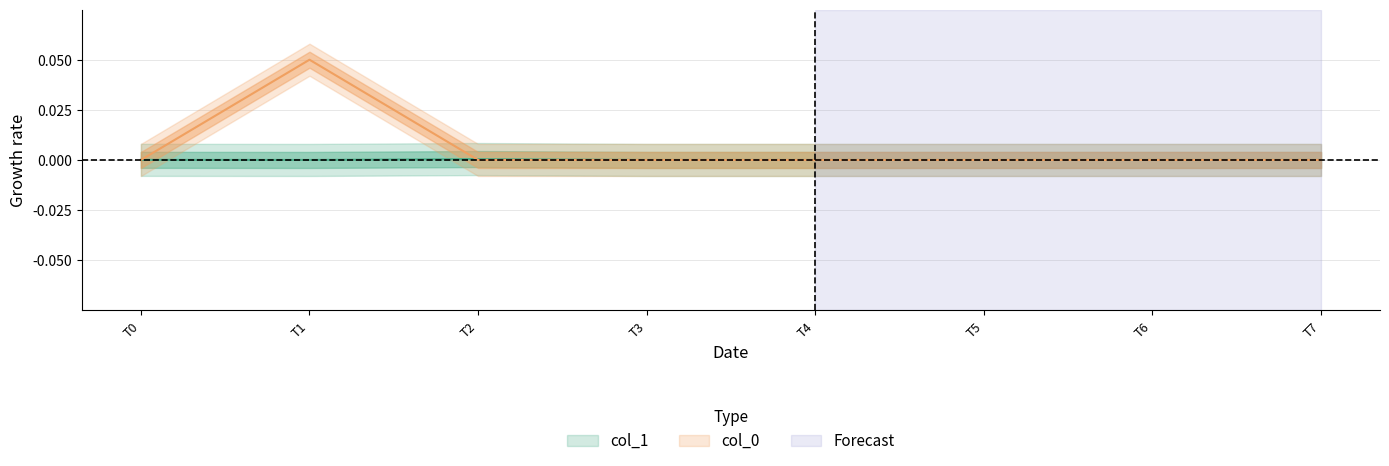

Does the chart display data point markers on the line(s)?

No